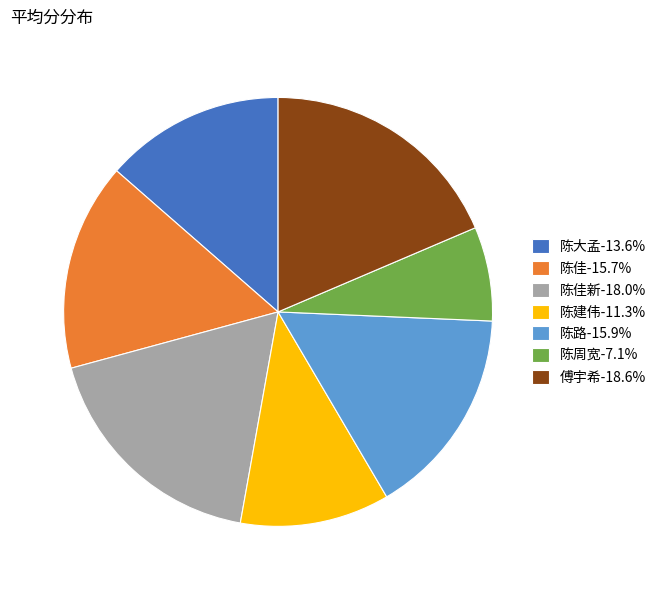

Does any single category account for the majority?

No